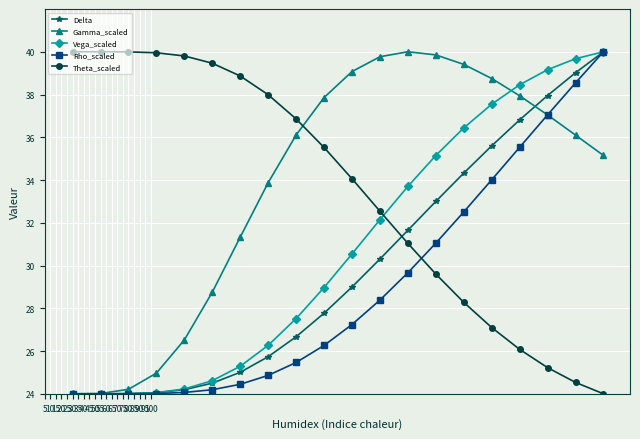

What is the value of the Delta point at the 15th from the left?

34.3